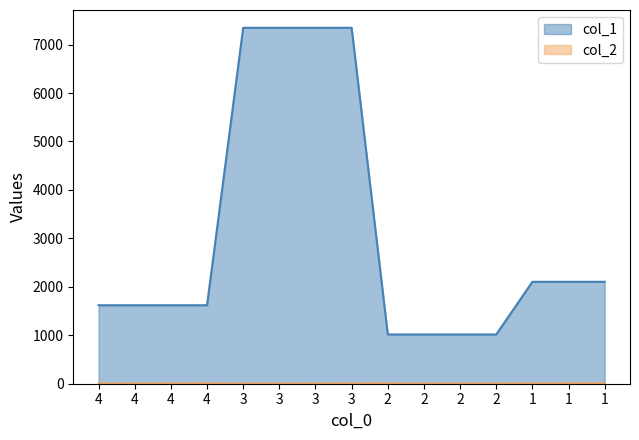

In col_2, how many points are lower than both neighbors (excluding endpoints)?

2